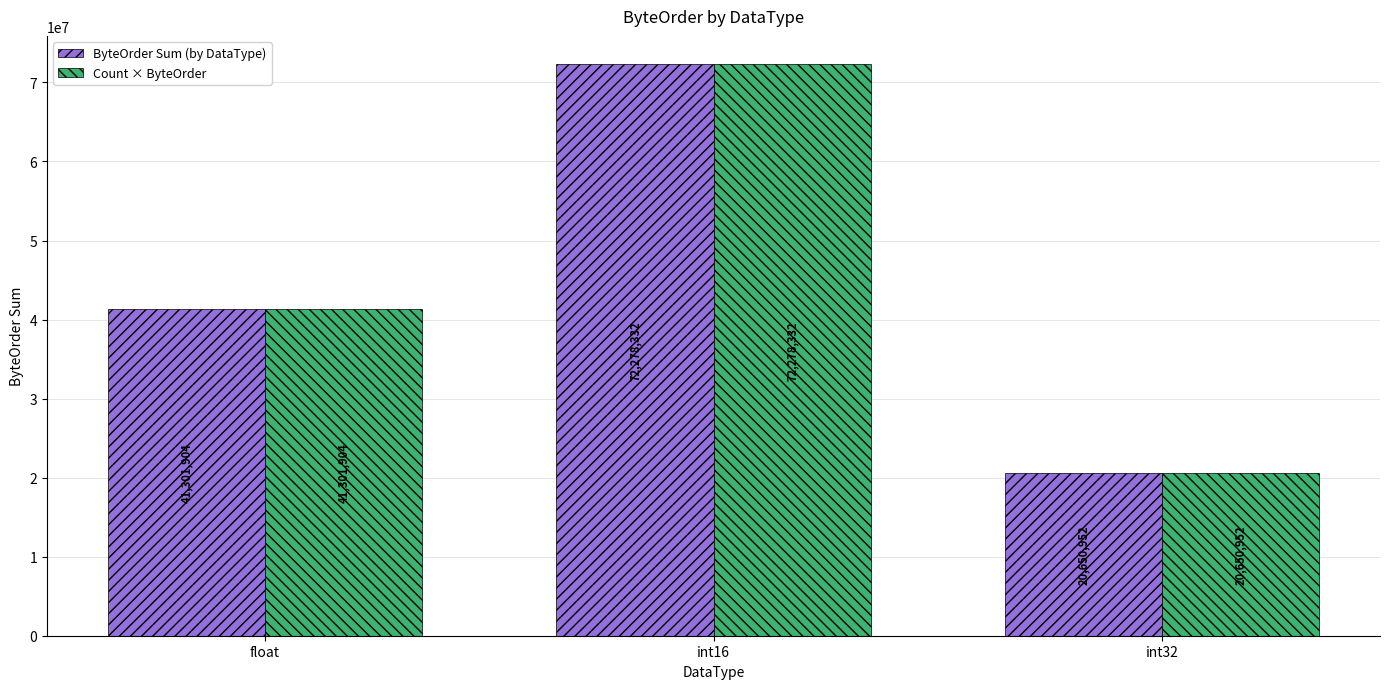

Reading left to right, extract all data points from this chart.

ByteOrder Sum (by DataType): 41301904	72278332	20650952
Count × ByteOrder: 41301904	72278332	20650952